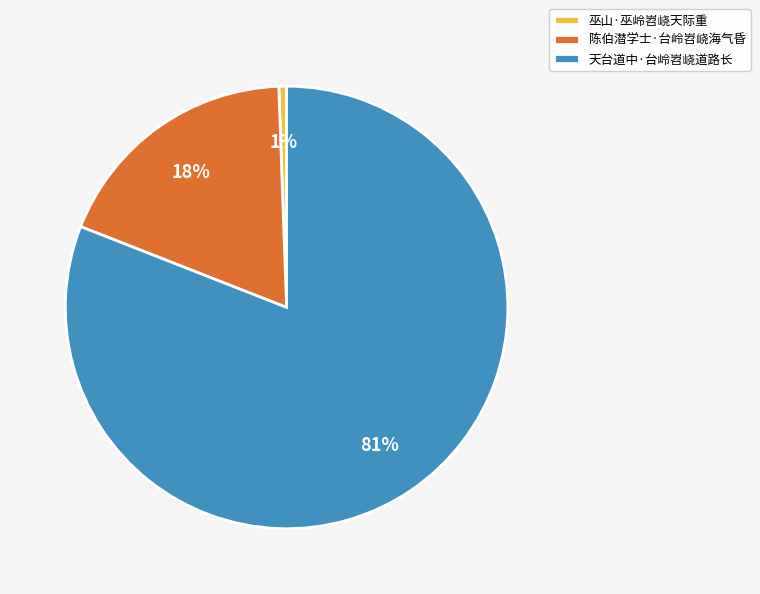

Is the sum of 巫山·巫岭岧峣天际重 and 天台道中·台岭岧峣道路长 greater than half?

Yes